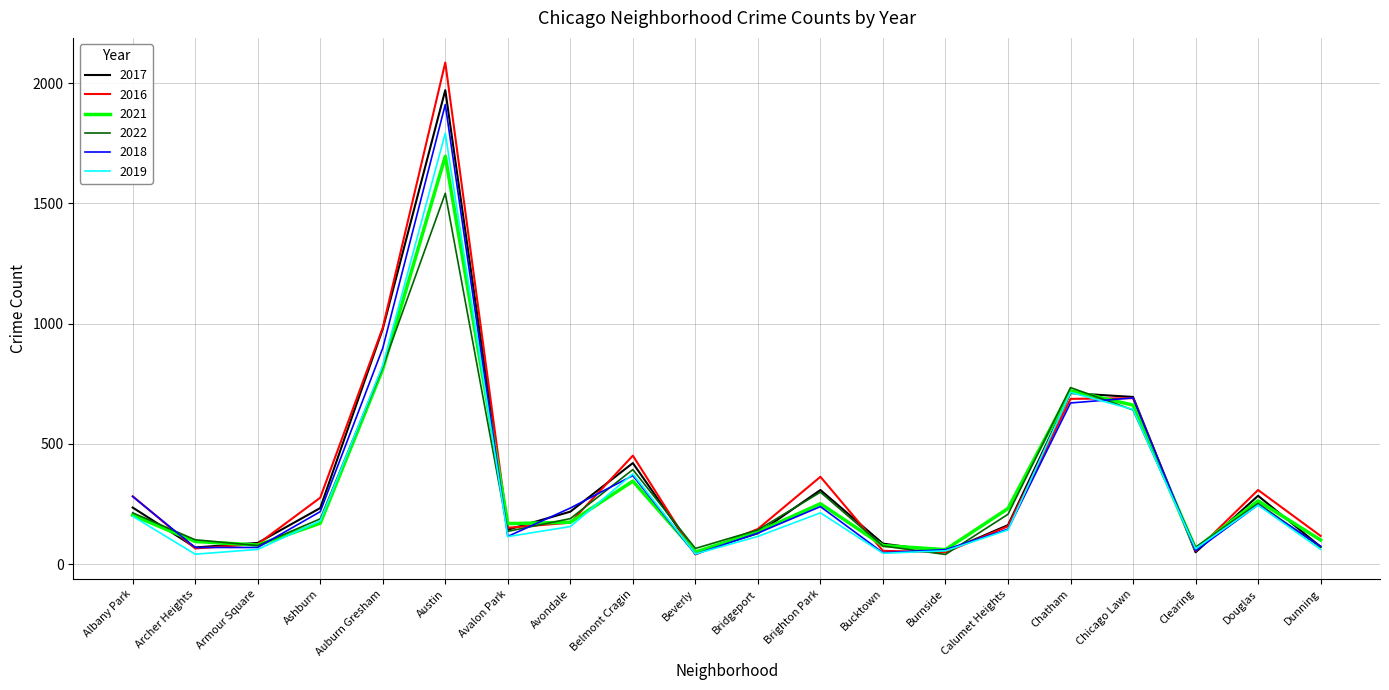

How many lines are shown in the chart?

6